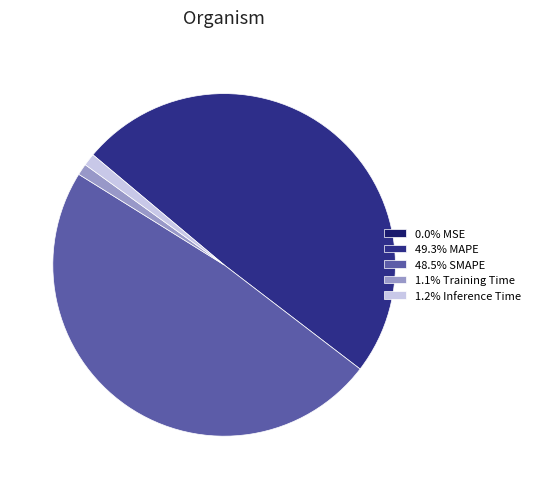

To the nearest percent, what is the difference between the largest and smallest slice percentages?

49%